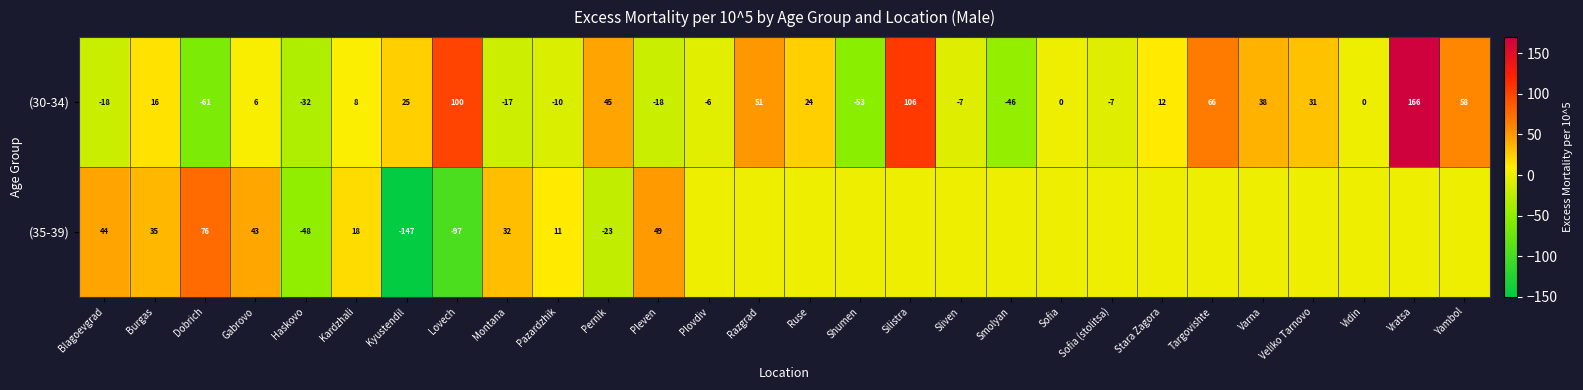

What is the total value across all series at Burgas?

51